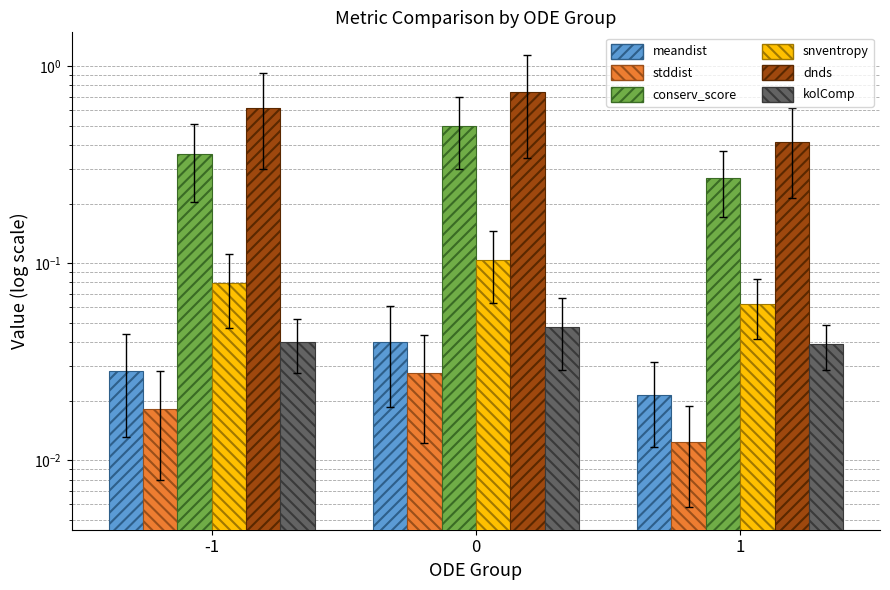

Which series has the largest range (max minus min)?

dnds